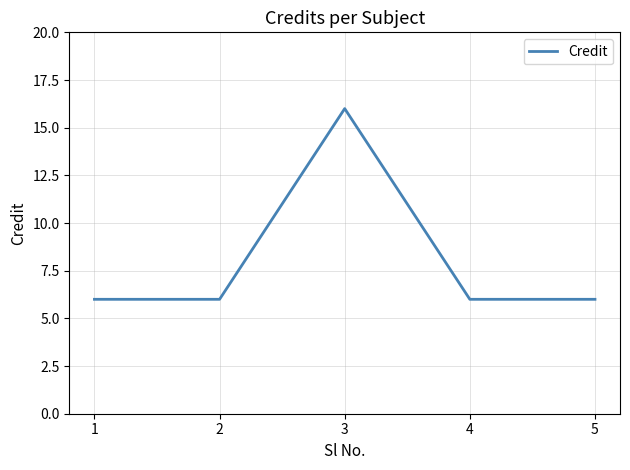

What is the minimum value shown in the chart?

6